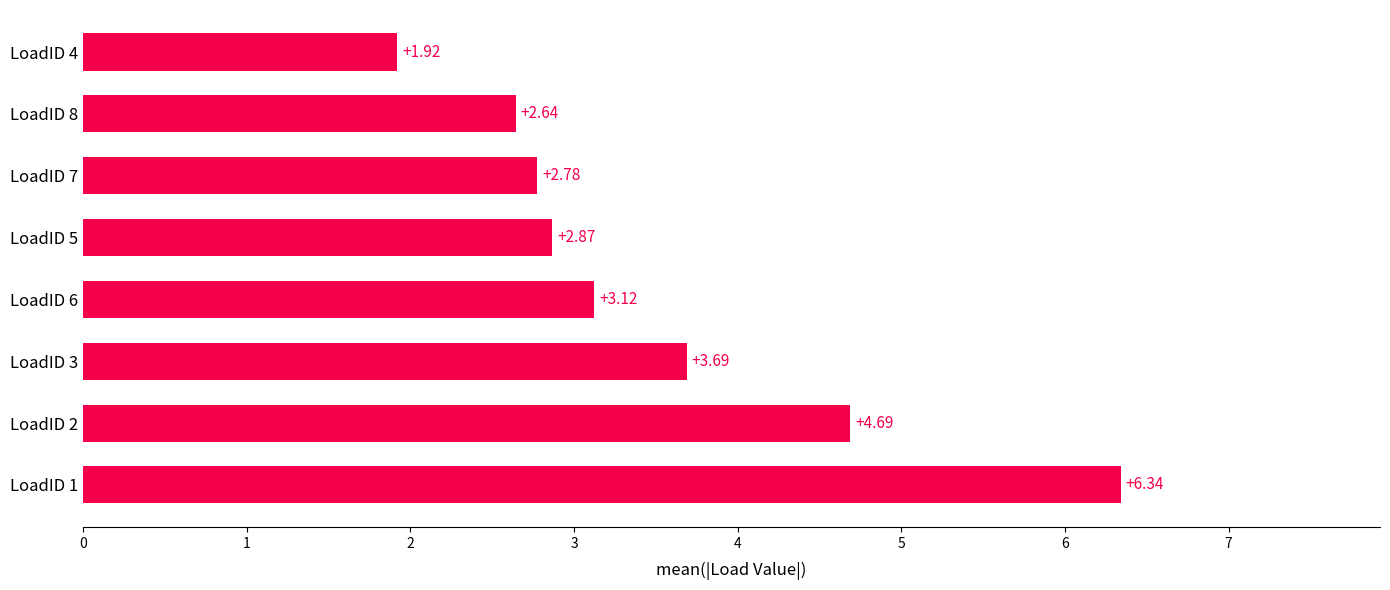

What is the difference between the values at LoadID 3 and LoadID 5?

0.8